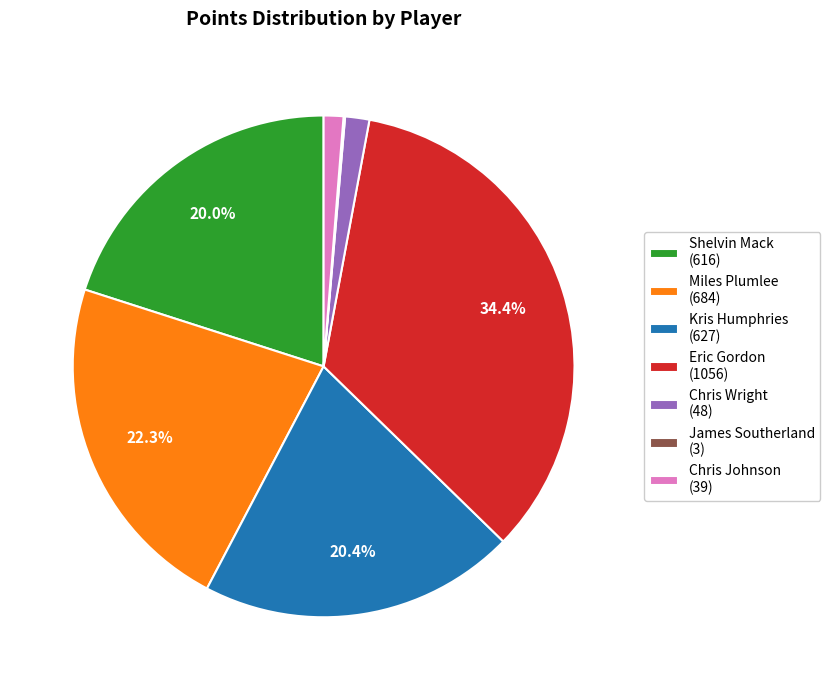

Is Chris Wright (48) the majority of the pie?

No